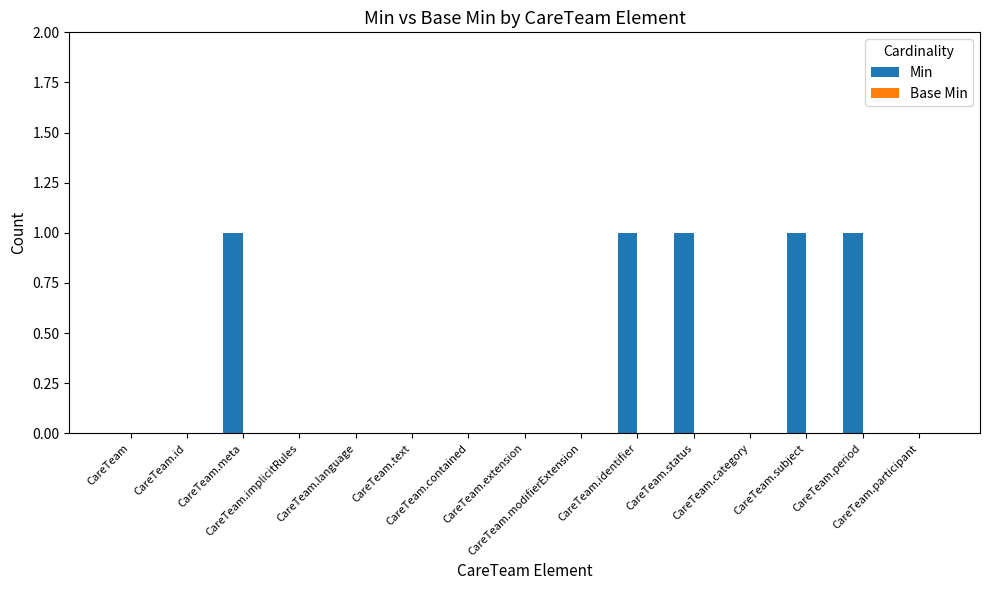

Are the bars horizontal?

No